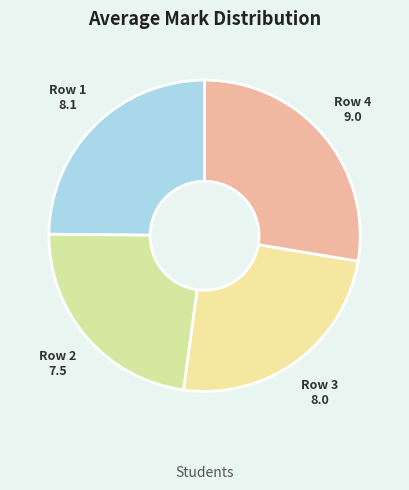

Count the number of slices in the pie.

4